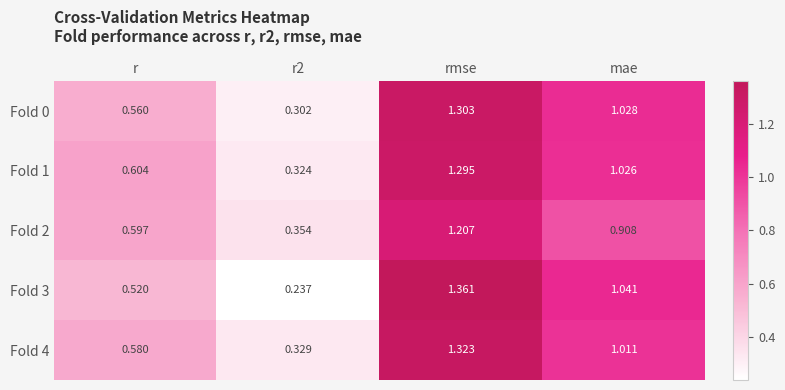

At which label does Fold 1 first exceed 1?

rmse